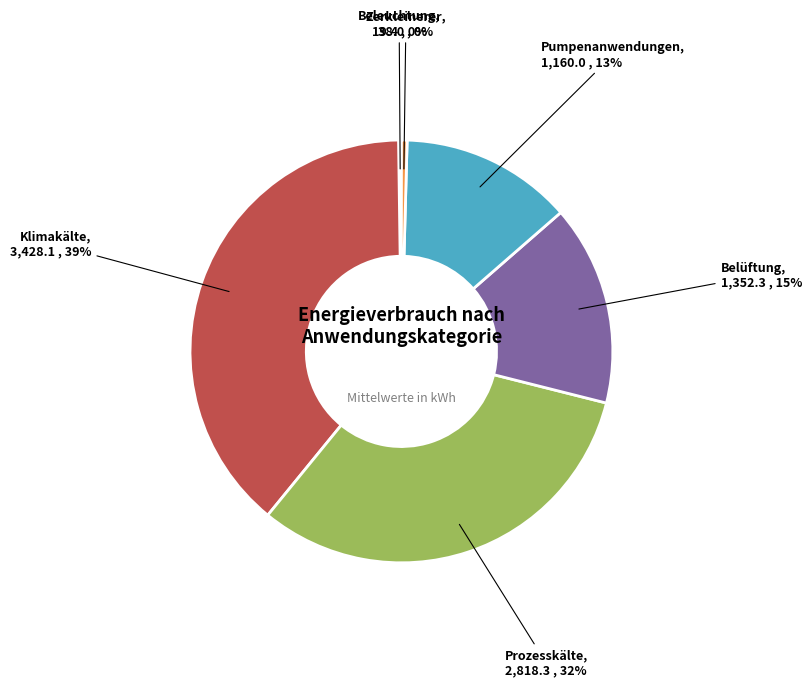

To the nearest percent, what is the difference between the largest and smallest slice percentages?

39%